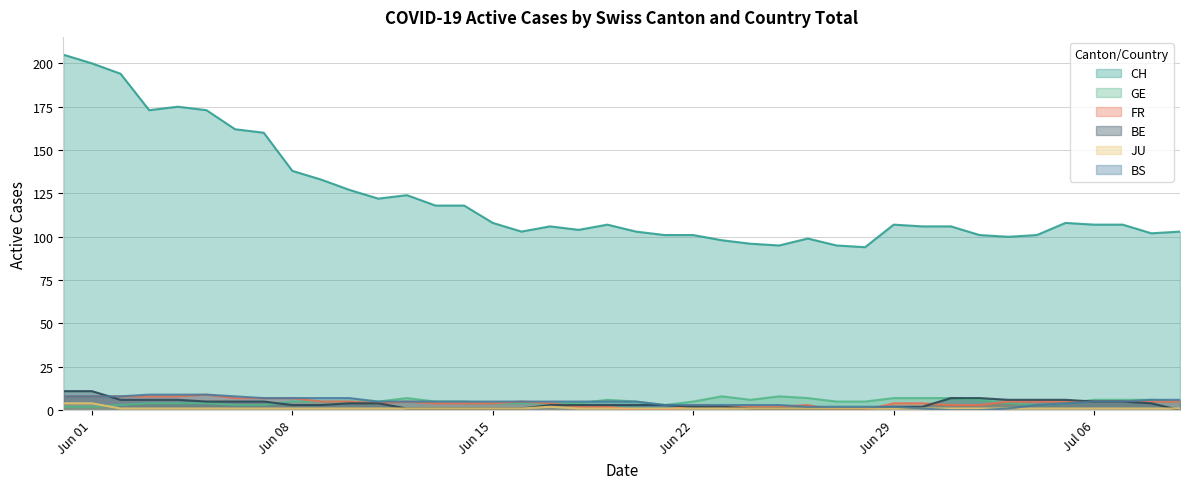

Reading right to left, list all the values displayed in this chart.

CH: 103	102	107	107	108	101	100	101	106	106	107	94	95	99	95	96	98	101	101	103	107	104	106	103	108	118	118	124	122	127	133	138	160	162	173	175	173	194	200	205
GE: 5	6	6	6	4	3	4	6	7	7	7	5	5	7	8	6	8	5	3	5	6	4	4	4	4	5	5	7	5	5	5	5	3	3	4	4	4	3	2	2
FR: 5	5	5	5	5	5	5	3	3	4	4	0	0	3	2	2	2	3	0	0	2	2	4	5	4	4	4	5	4	5	5	7	7	7	9	8	8	8	8	8
BE: 0	4	5	5	6	6	6	7	7	2	2	1	1	1	1	1	2	2	3	3	3	3	3	1	1	1	1	1	4	4	3	3	5	5	5	6	6	6	11	11
JU: 1	1	1	1	1	1	1	1	1	1	1	1	1	1	1	1	1	1	1	1	1	1	2	1	1	1	1	1	1	1	1	1	1	1	1	1	1	1	4	4
BS: 6	6	5	5	4	3	1	0	0	1	2	2	2	2	3	3	3	3	3	5	5	5	5	5	5	5	5	5	5	7	7	7	7	8	9	9	9	8	8	8